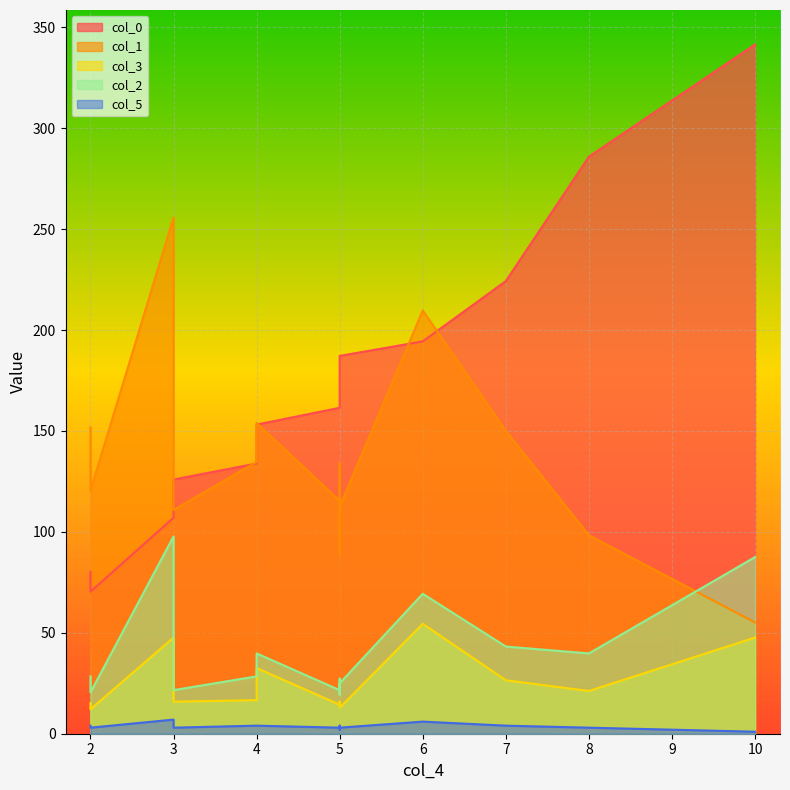

What is the smallest value displayed?

1.0